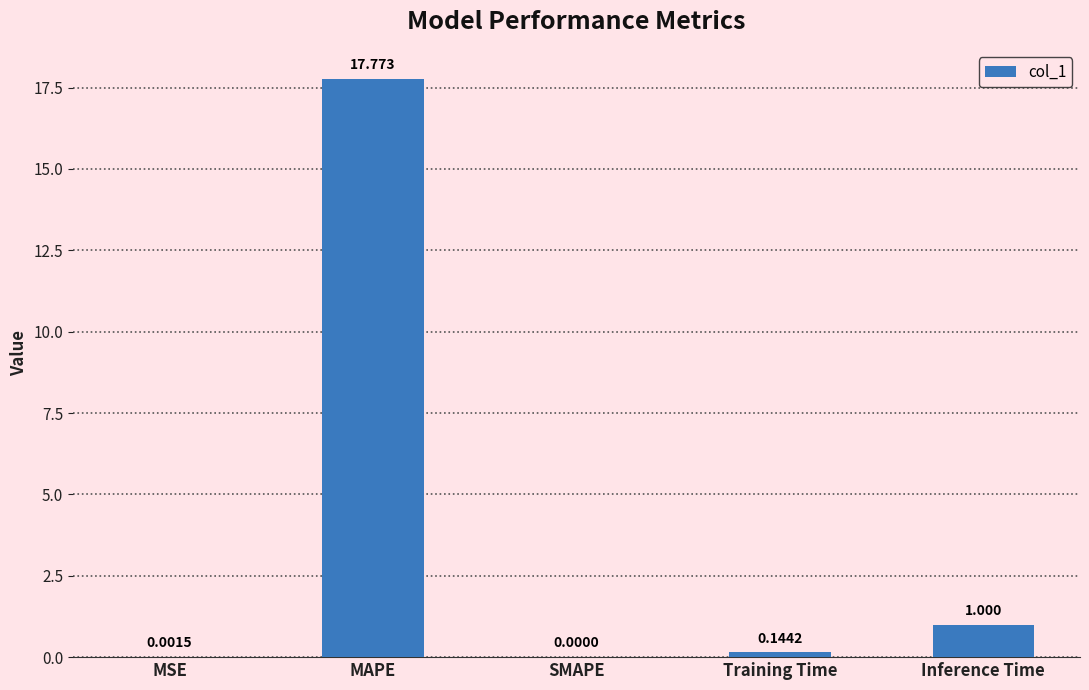

How many series are shown in this chart?

1